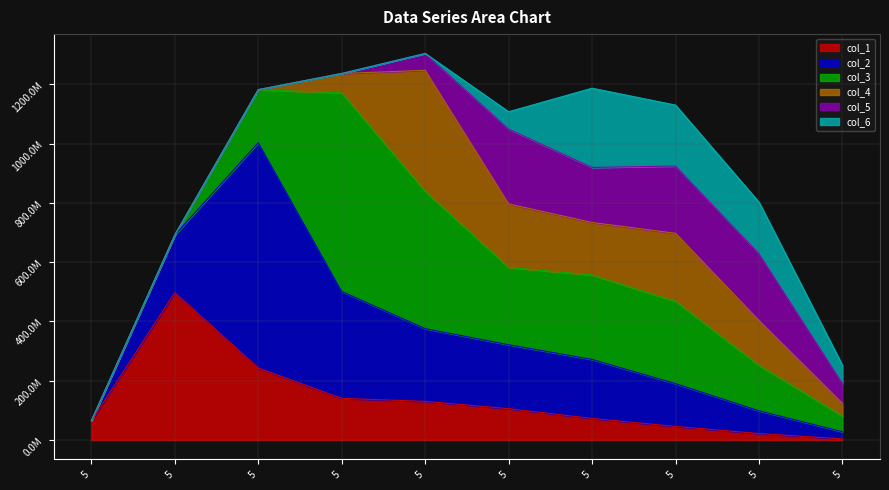

The col_3 series shows 91957697 at 5. True or false?

False